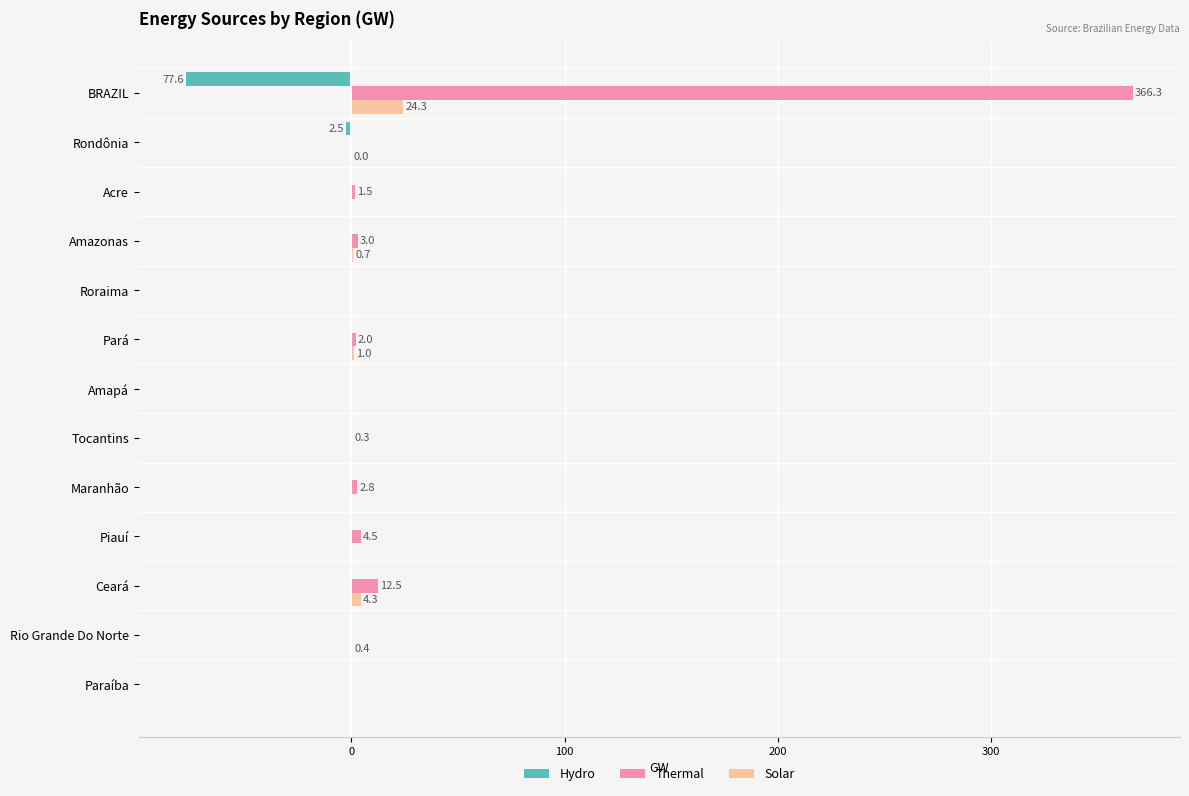

How many data points does each series have?

13